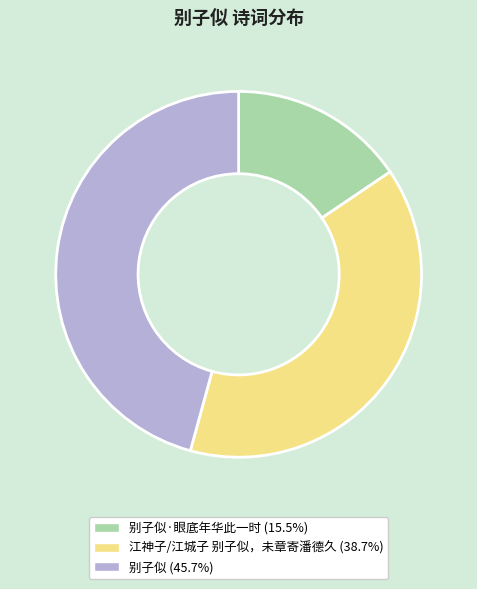

How many slices are in this pie chart?

3